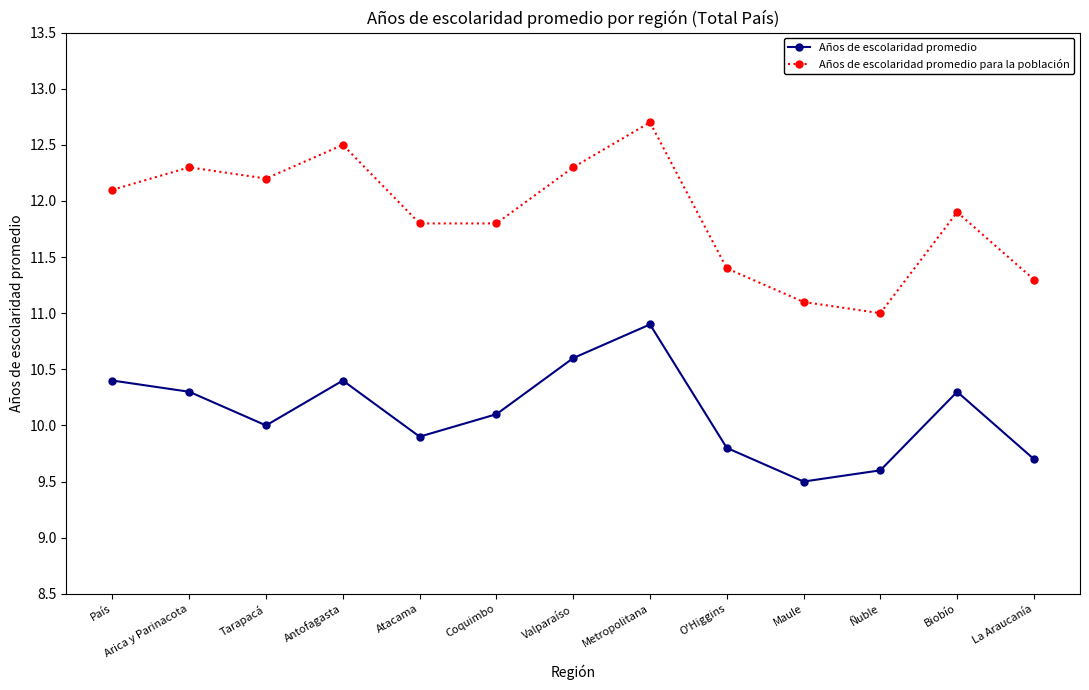

True or false: Años de escolaridad promedio and Años de escolaridad promedio para la población intersect in this chart.

False